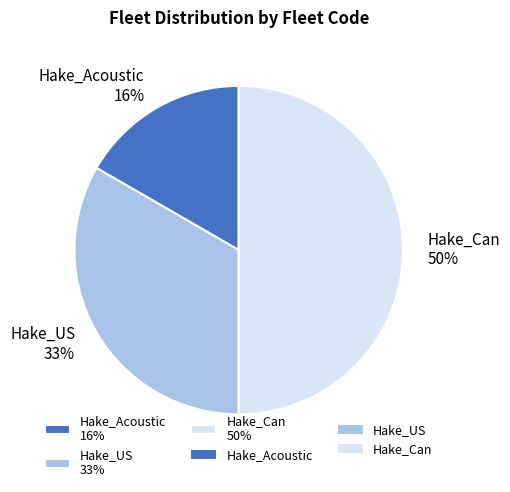

To the nearest percent, what percentage of the pie is Hake_US?

33%